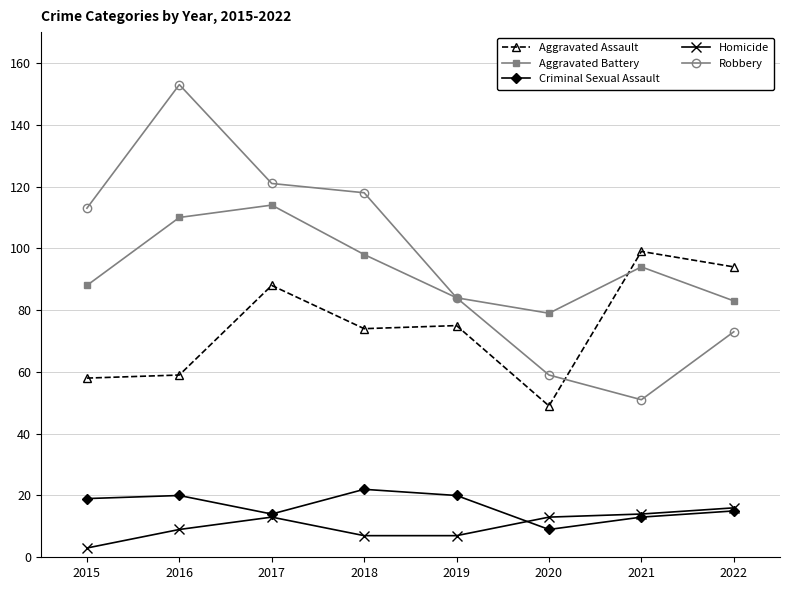

True or false: Aggravated Battery has more than 2 interior local peaks.

False